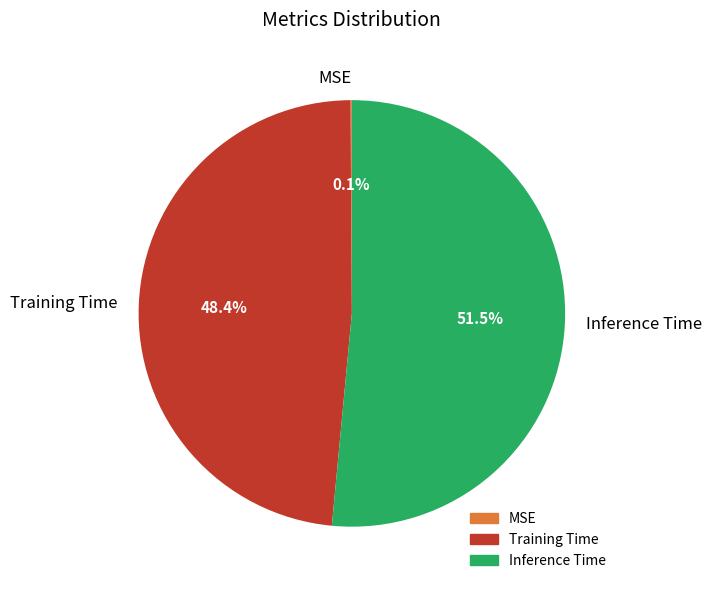

Does Inference Time account for over 50% of the chart?

Yes